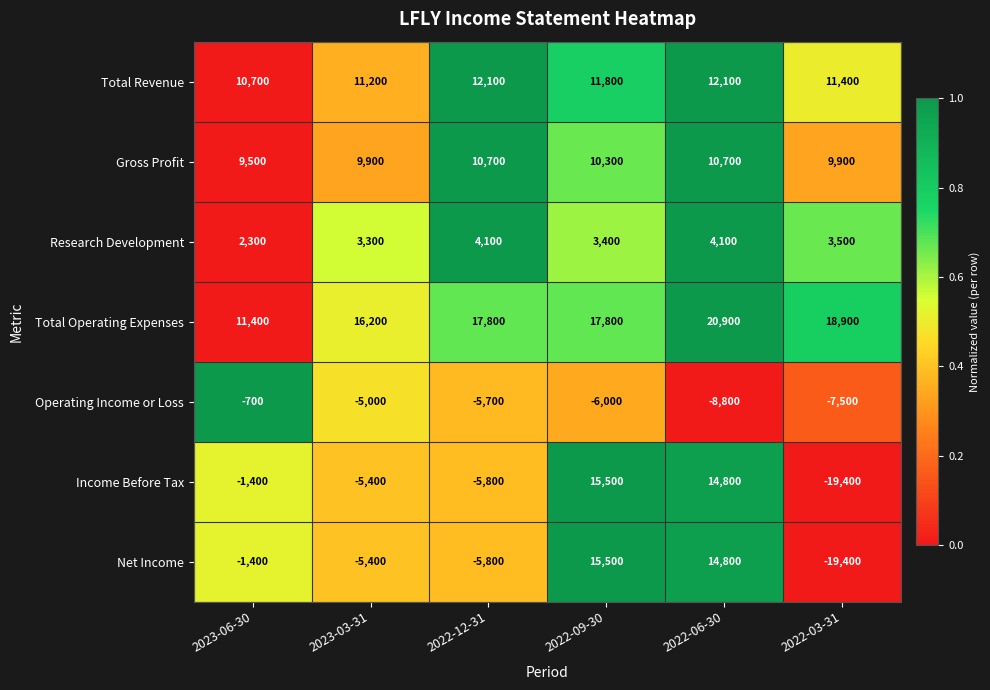

Which series has the largest total across all categories?

Total Operating Expenses